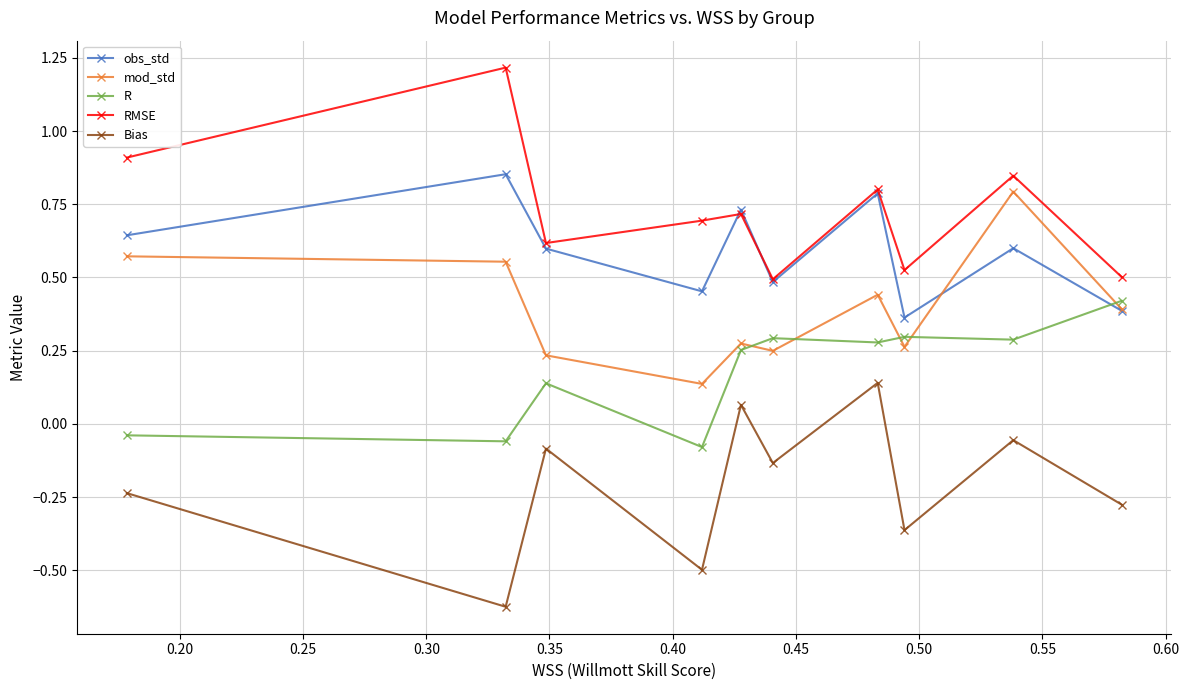

How many lines are shown in the chart?

5